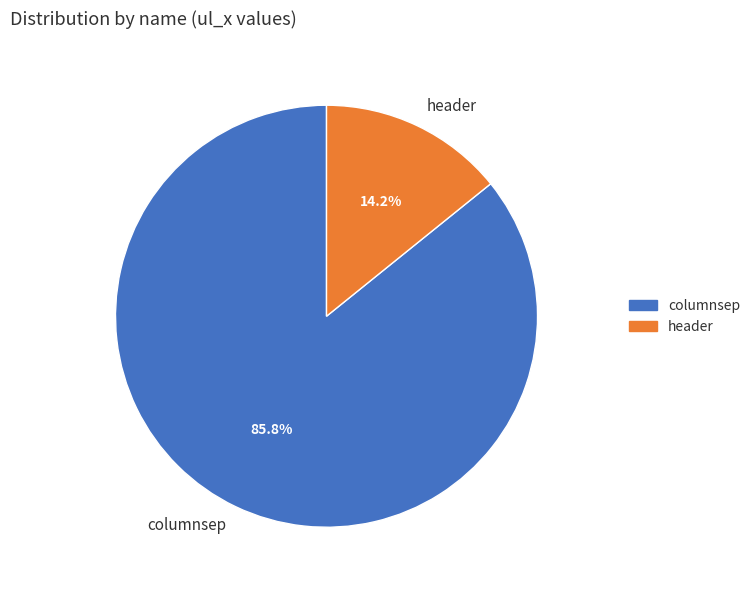

Which slice represents more than half of the pie?

columnsep